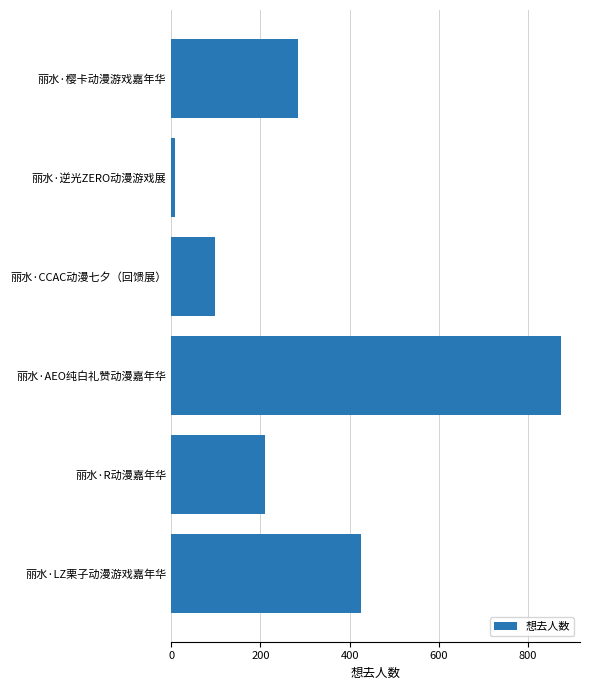

Count the number of data series in this chart.

1